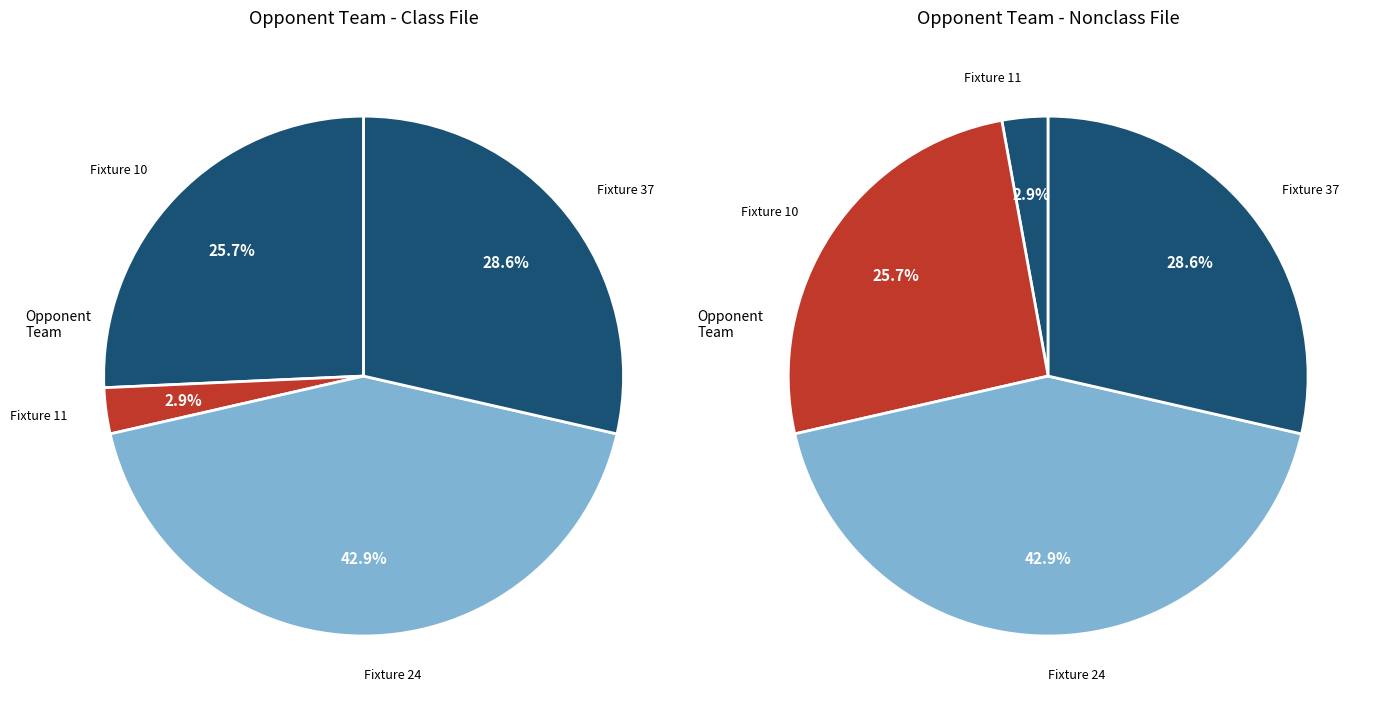

To the nearest percent, what is the difference between the Fixture 24 and Fixture 10 slice percentages?

17%